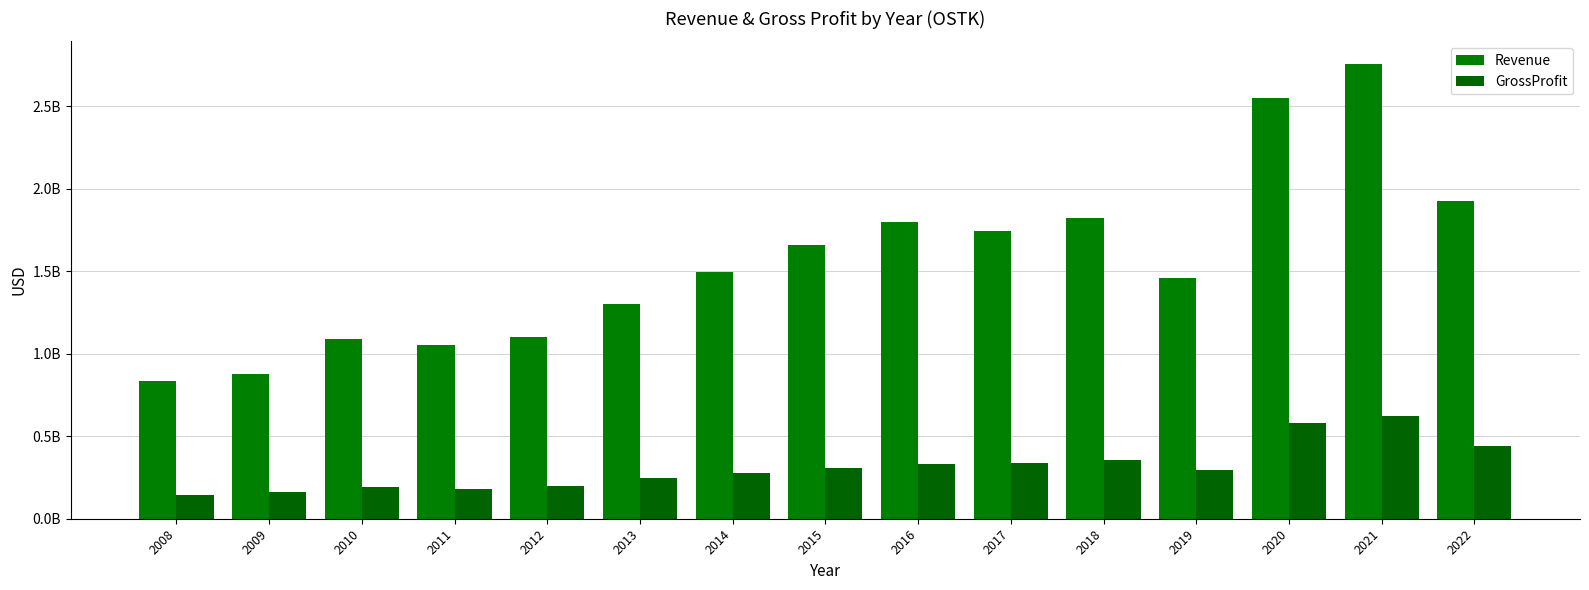

Does the chart contain any negative values?

No